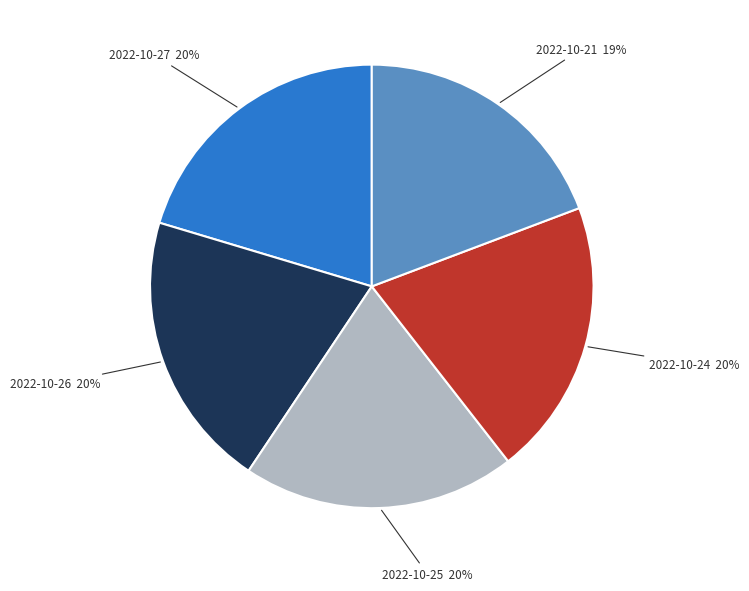

Approximately how many times larger is the value at 2022-10-26 compared to 2022-10-25?

1.0